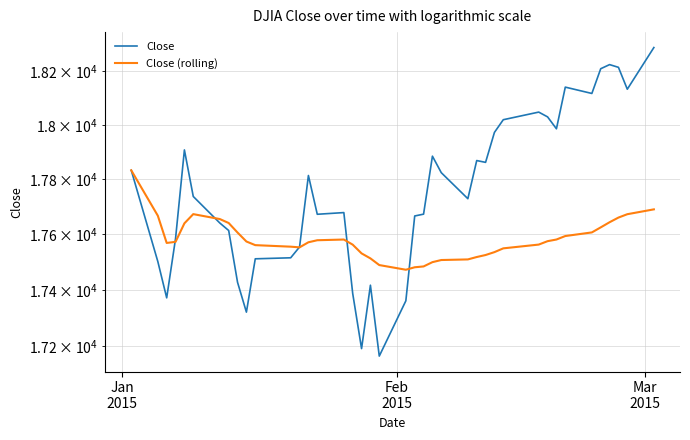

At how many categories does at least one series exceed 17984?

11